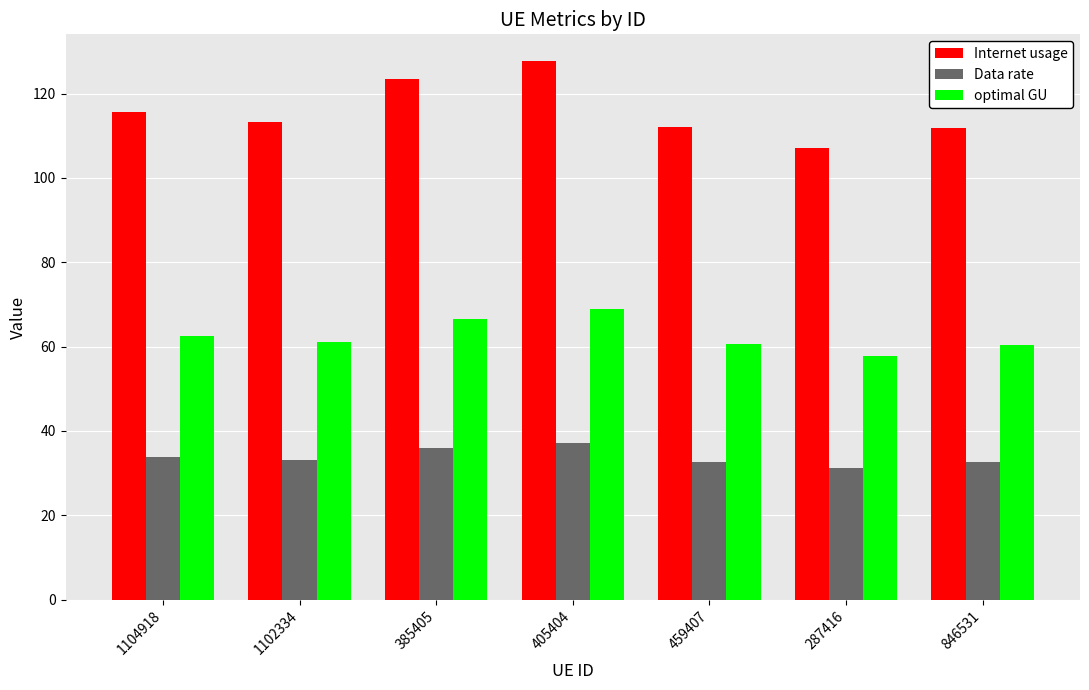

How many series are shown in this chart?

3